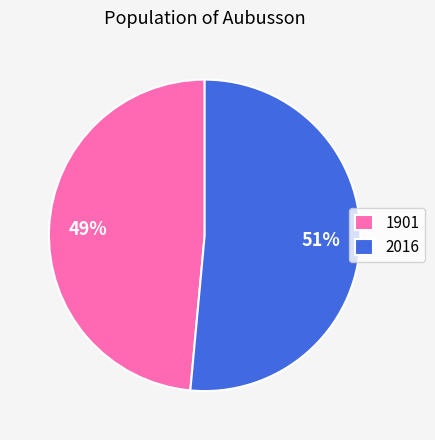

Does any single category account for the majority?

Yes